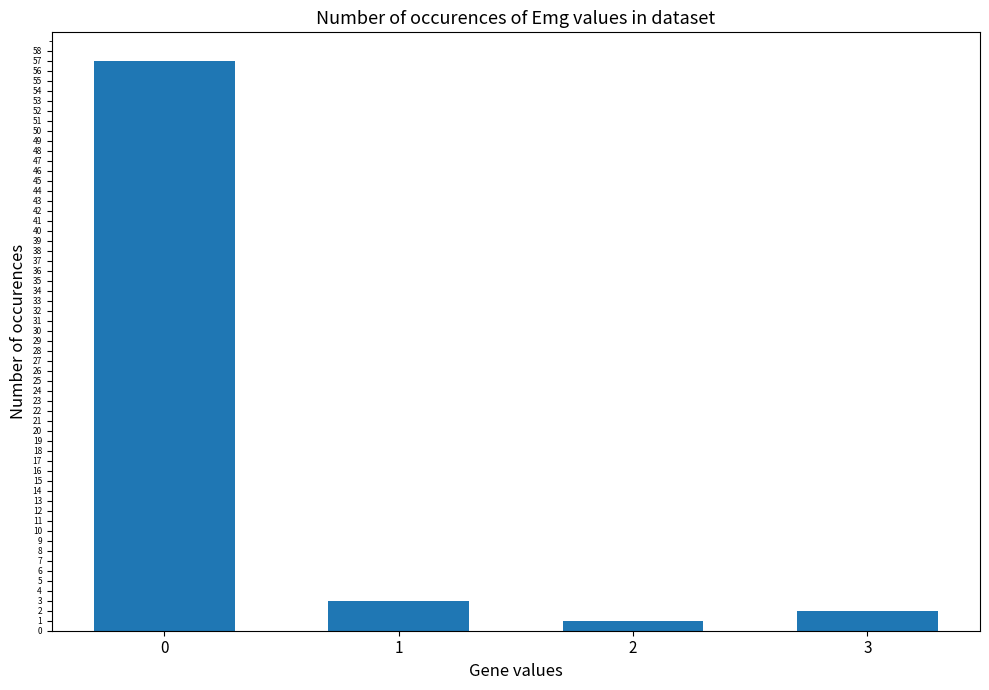

List the labels in order of value, smallest first.

2, 3, 1, 0